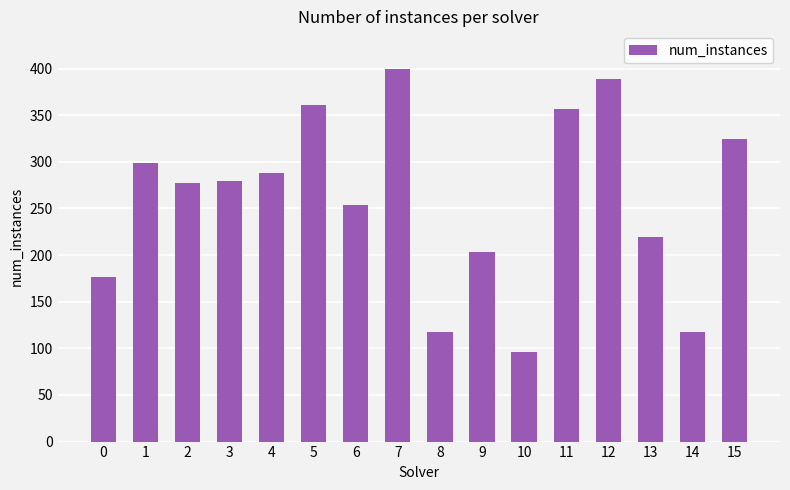

What is the value of the 14th bar from the left?

219